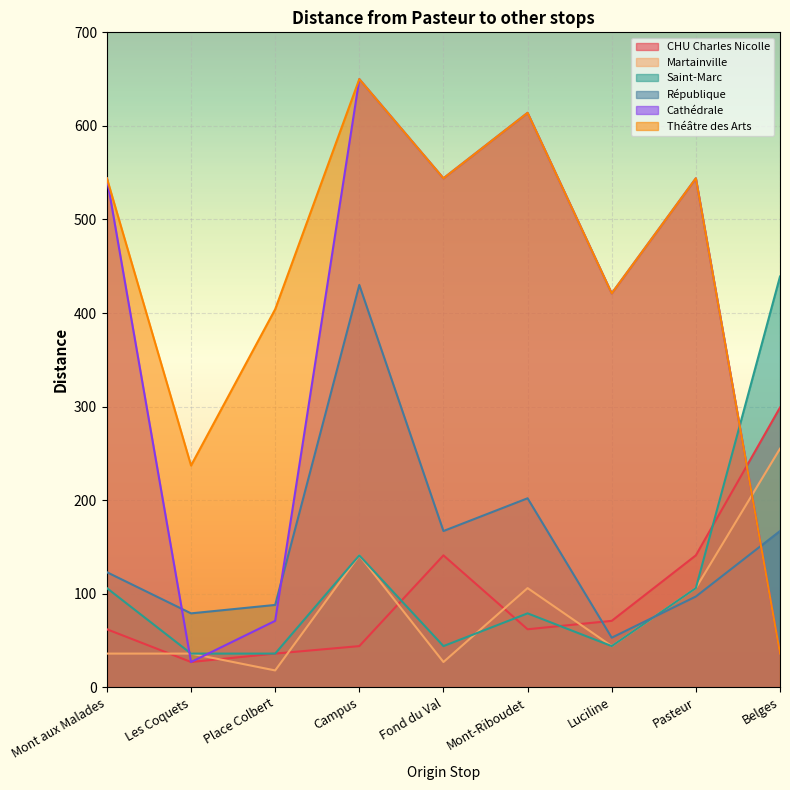

Is it true that République equals 202 at Mont-Riboudet?

True